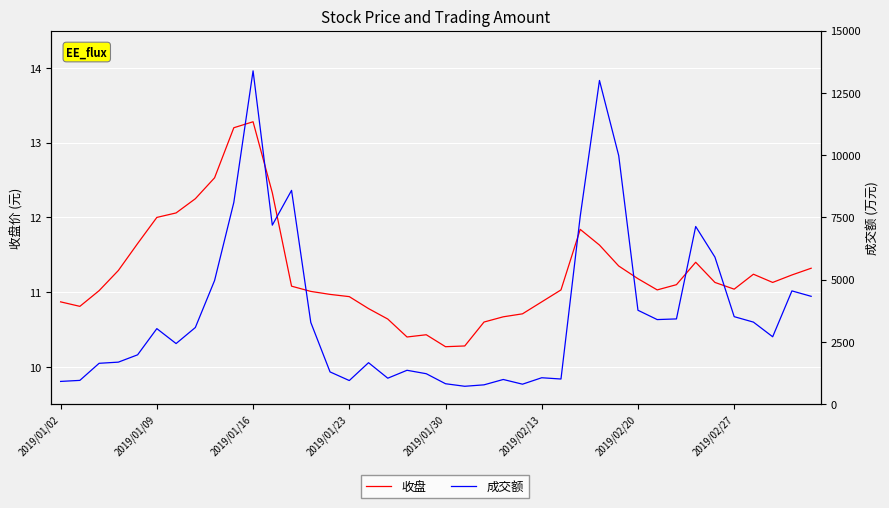

Between 2019/01/16 and 18, which series saw the biggest shift?

成交额